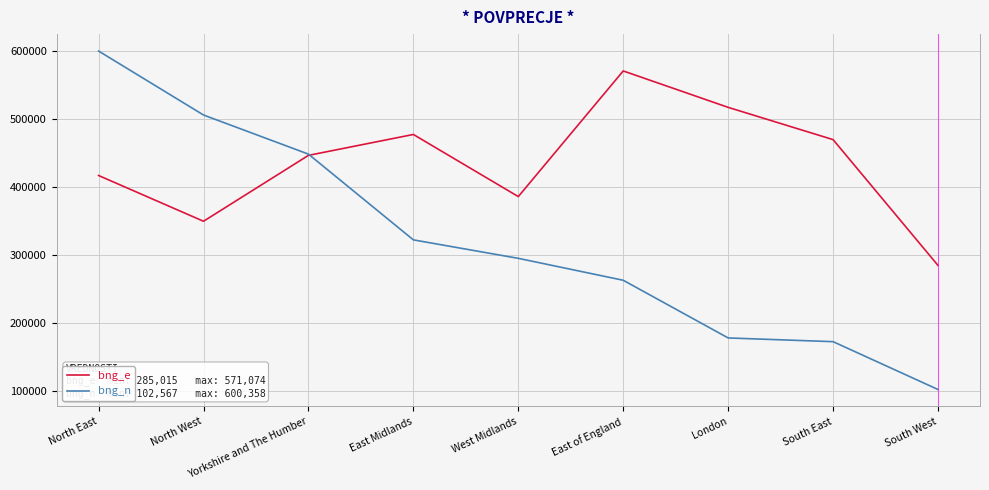

True or false: bng_e has a value of 477660 at East Midlands.

True